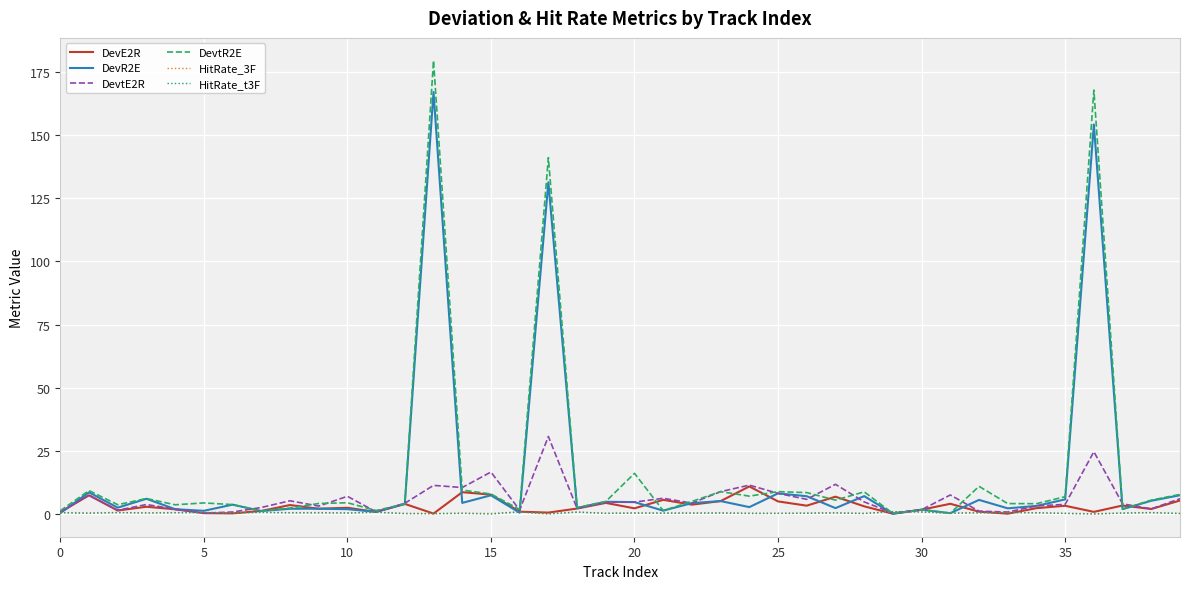

What is the highest value of the DevR2E series?

167.1